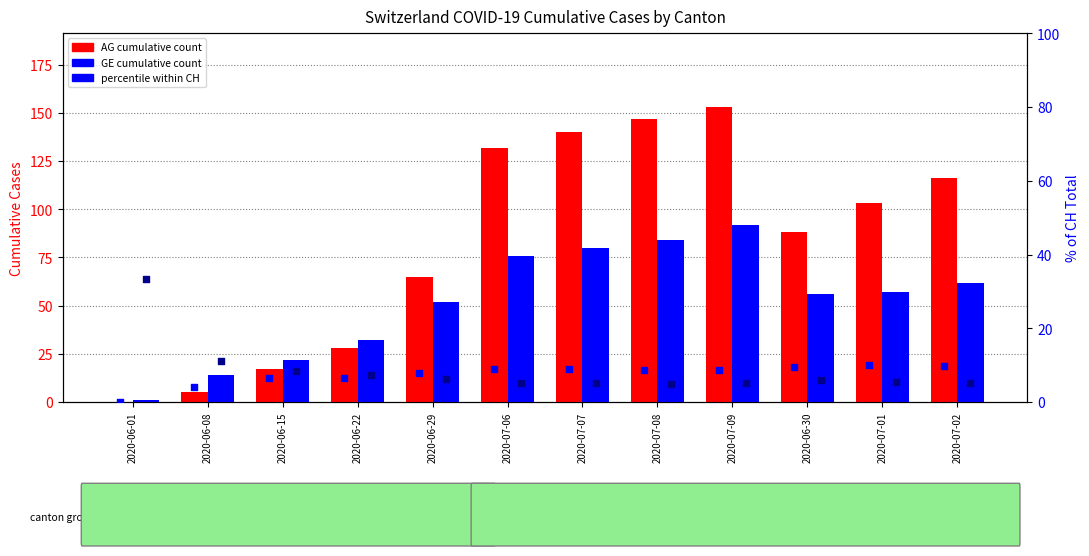

What is the total value across all series at 2020-06-29?

131.4